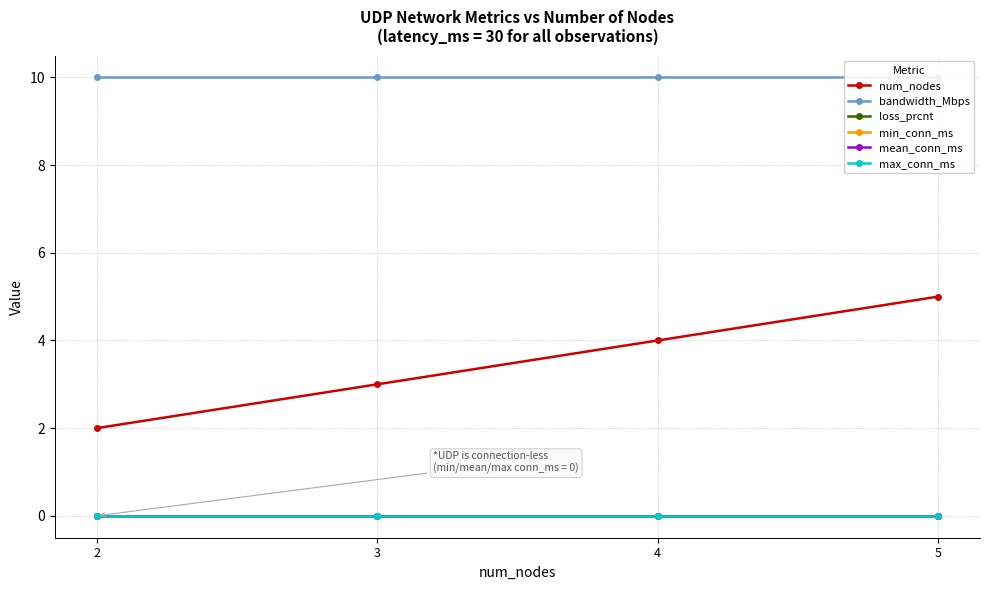

Is this an area chart (filled region under the line)?

No